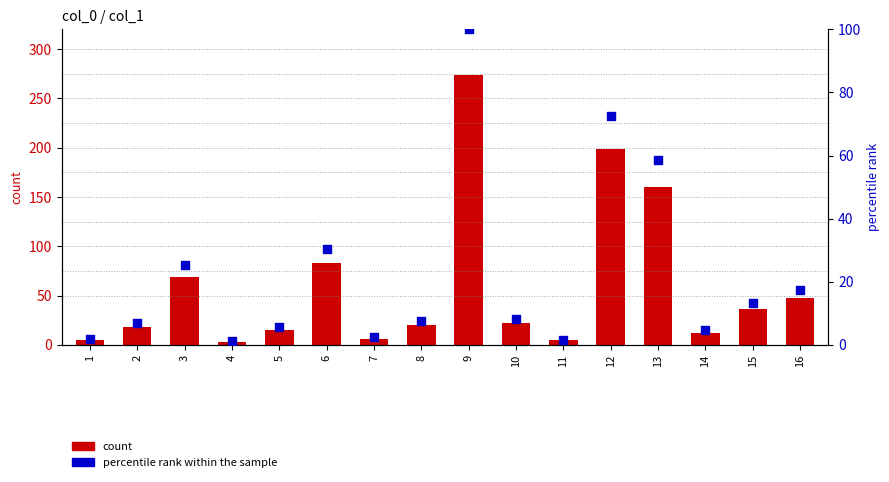

What are all the series names shown in the legend?

count, percentile rank within the sample